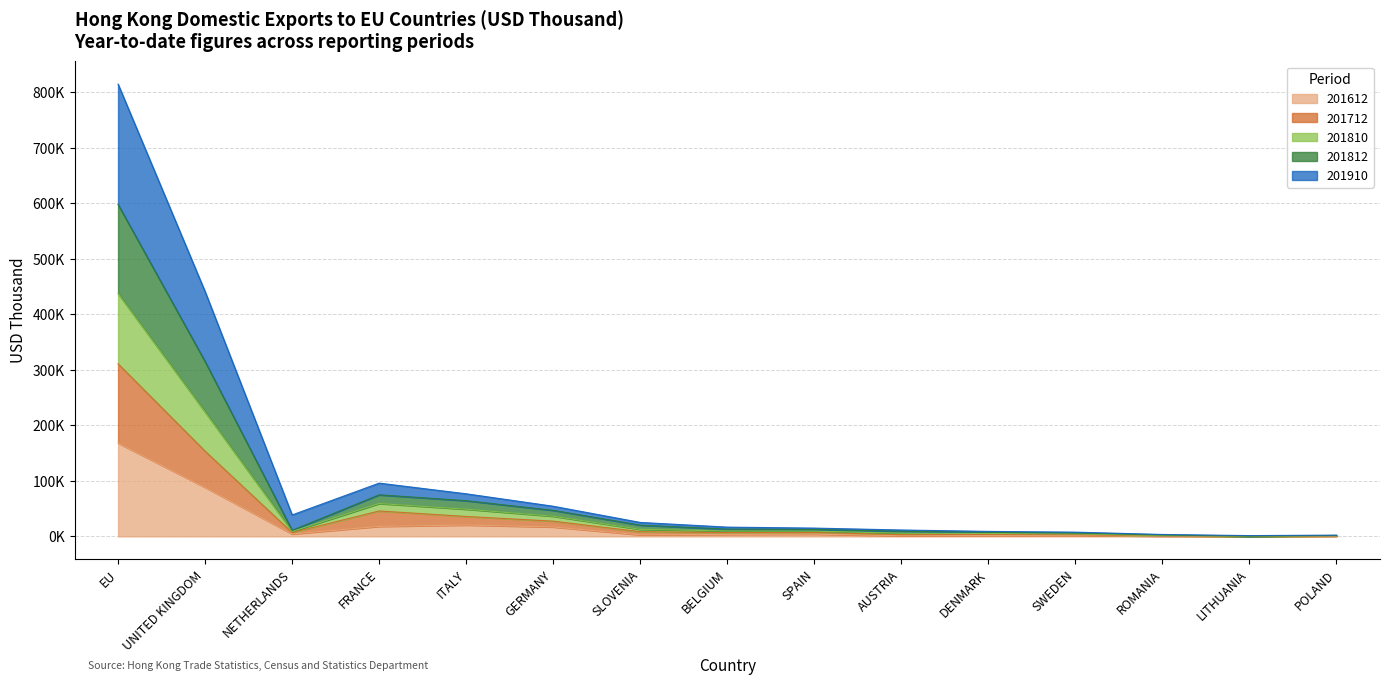

What is the difference between the highest and lowest values at GERMANY?

37324.3